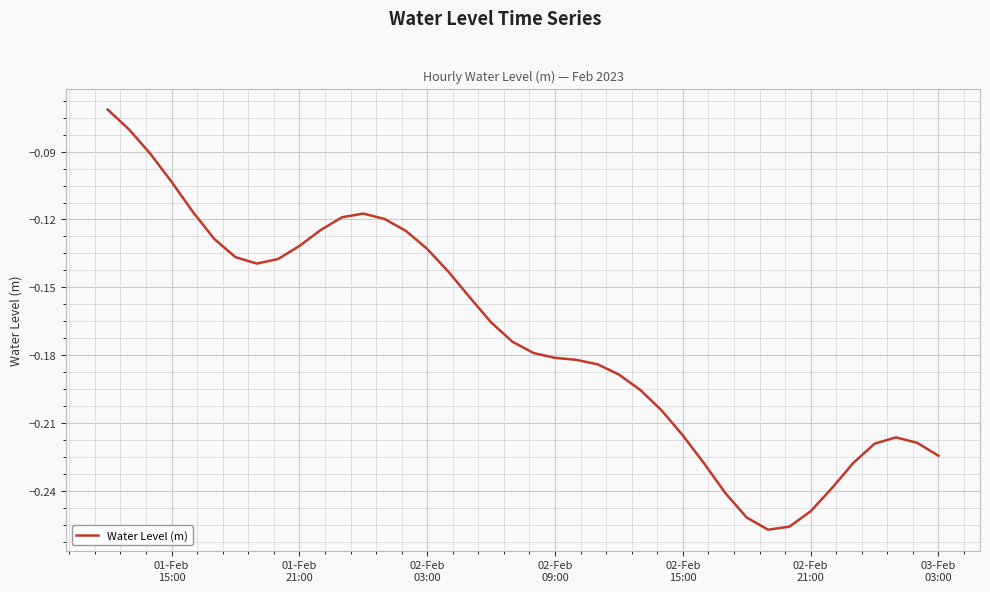

At which label is the value closest to 0?

01-Feb
15:00